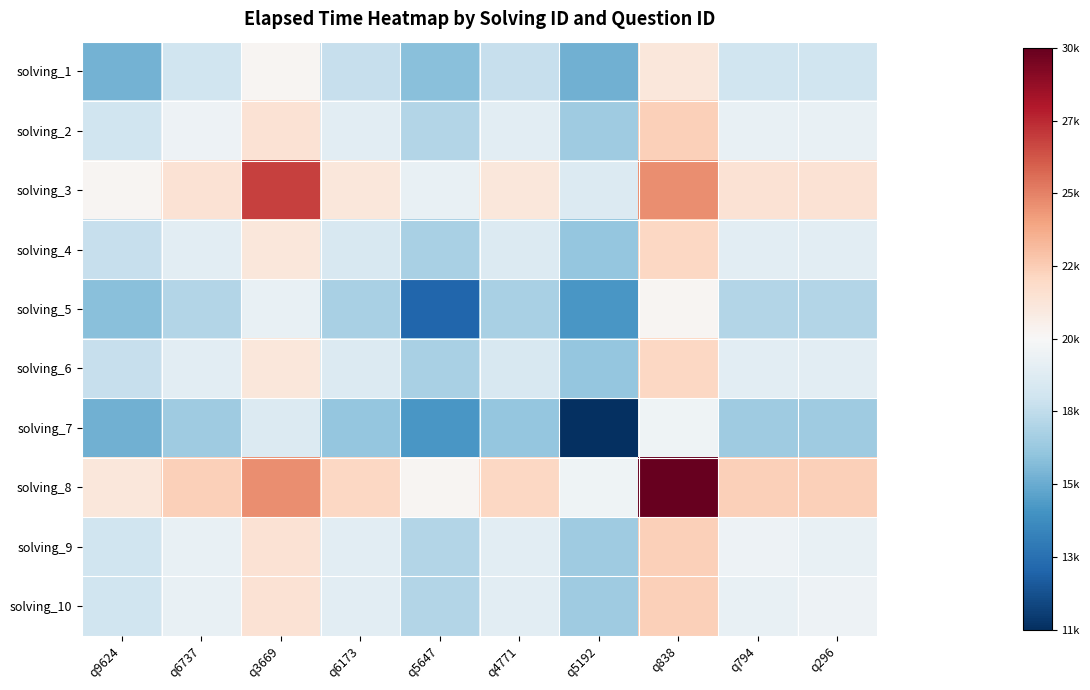

Between q9624 and q6173, which is larger?

q6173